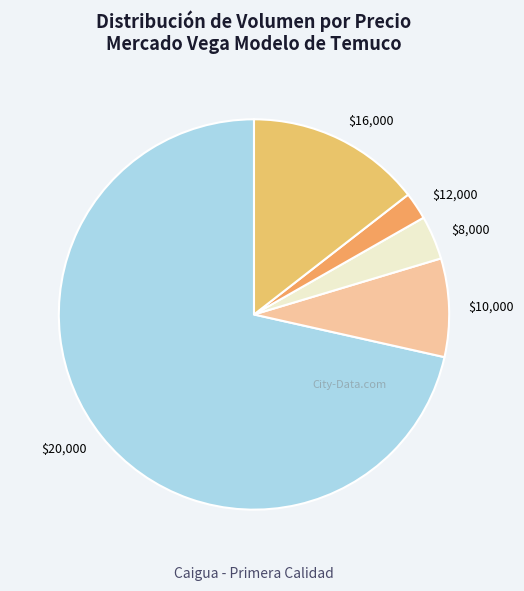

The $10,000 slice represents 1% of the pie. True or false?

False